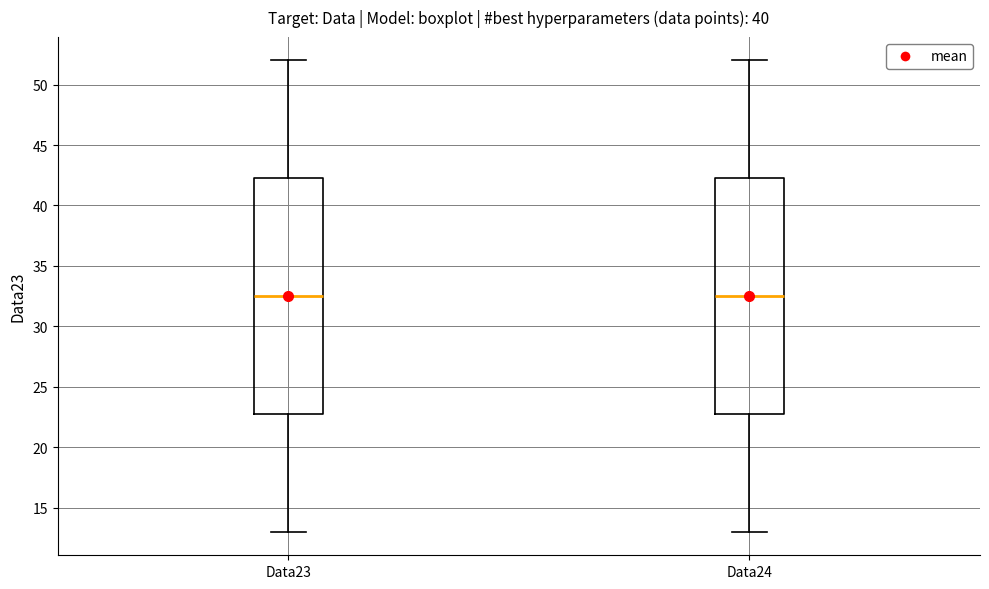

Reading left to right, read every box against the y-axis: the position of its median line, the range the box covers, and the ends of its whiskers. The values are not printed on the chart, so give them approximately, as read against the axis.

Data23: median 32.5, box 23.0 to 42.5, whiskers 13.0 to 52.0
Data24: median 32.5, box 23.0 to 42.5, whiskers 13.0 to 52.0